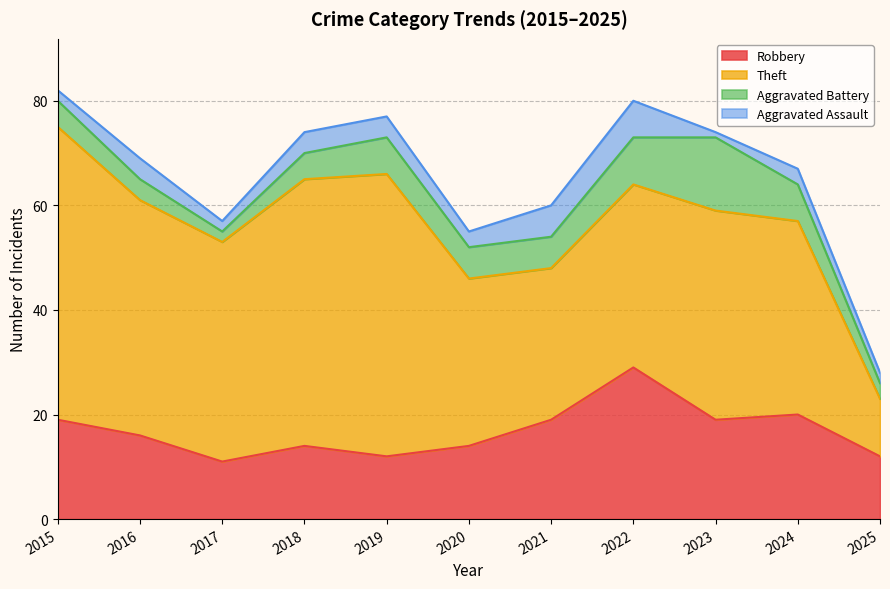

What are all the series names shown in the legend?

Robbery, Theft, Aggravated Battery, Aggravated Assault